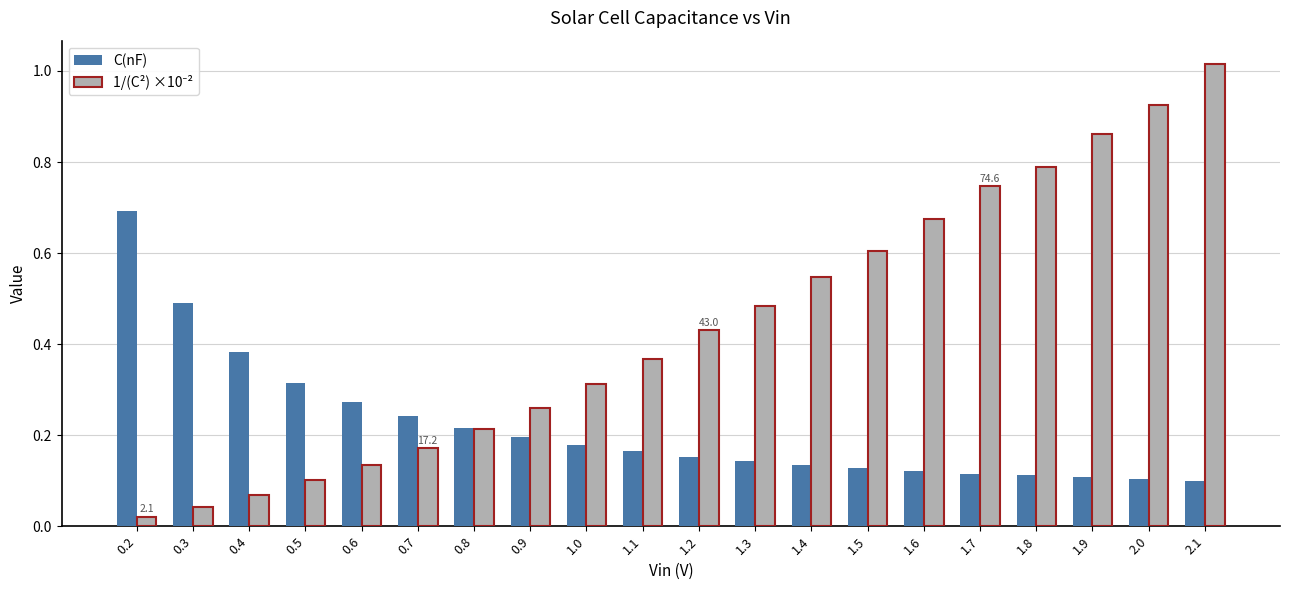

At how many categories does at least one series exceed 0?

20